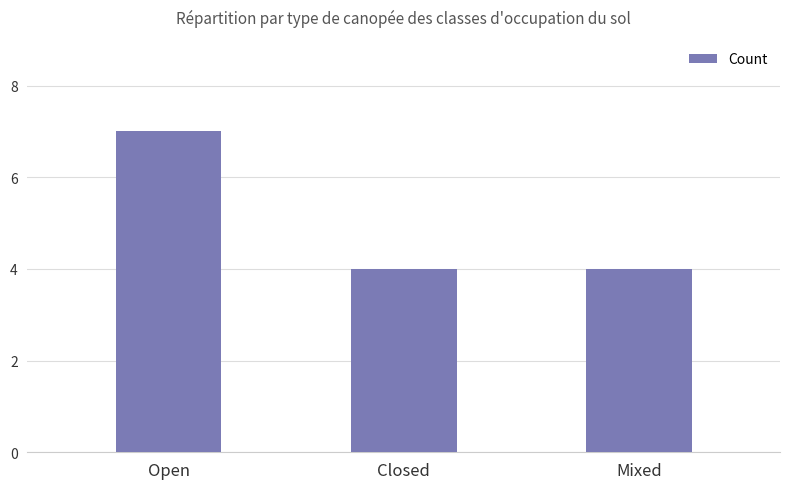

What value does the data have at Closed?

4